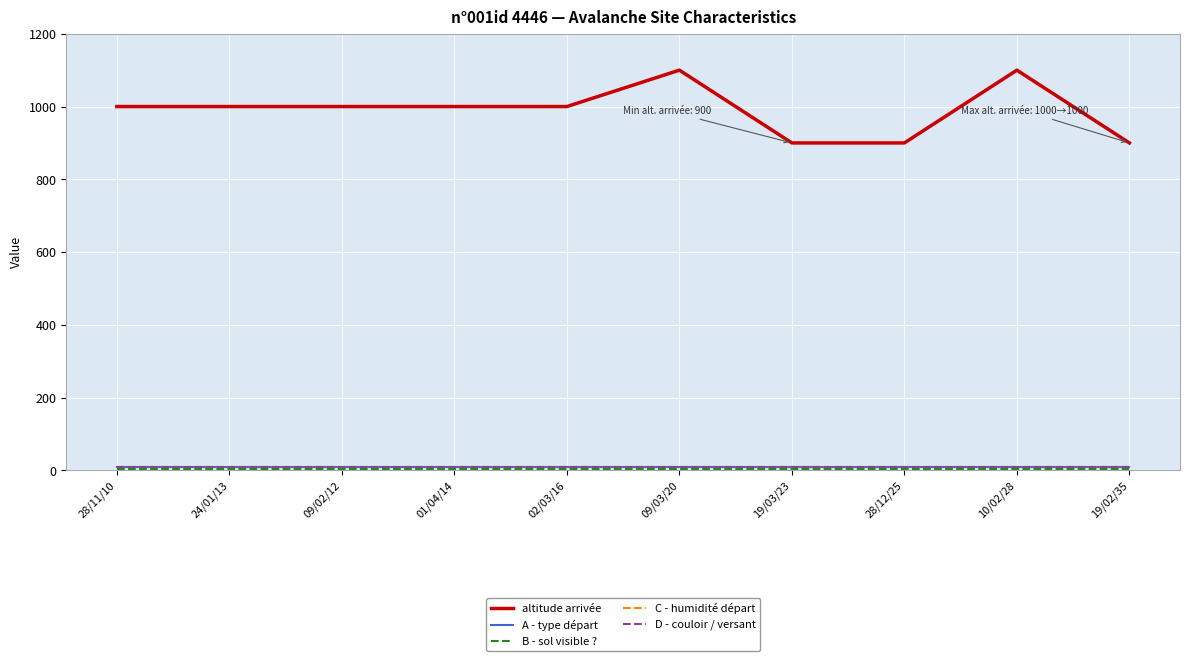

Which label corresponds to the largest value in the chart?

09/03/20